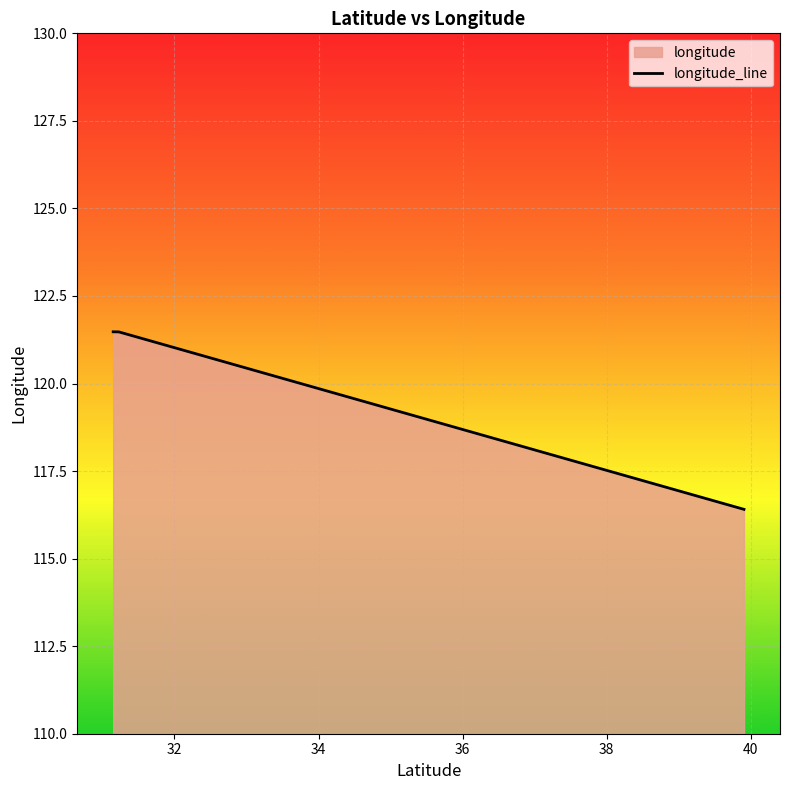

The value at 31.2304 is 188.4. True or false?

False